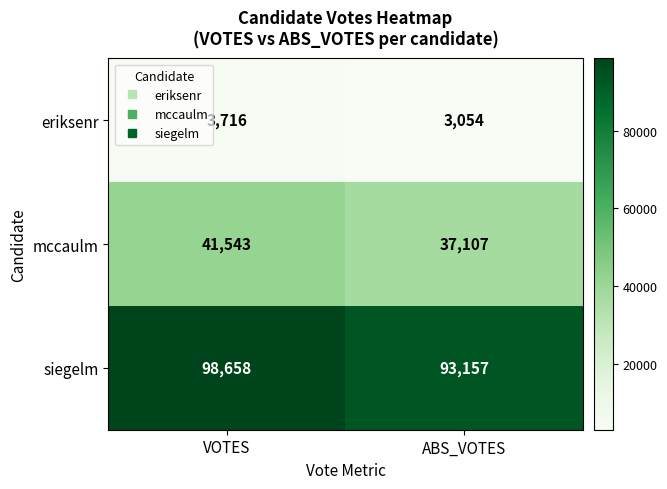

Where is siegelm nearest to the value 95907?

ABS_VOTES